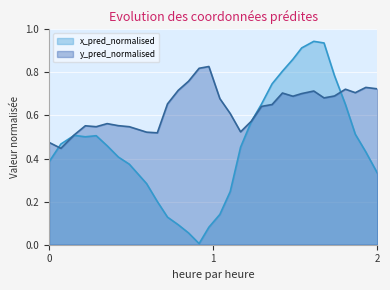

How many lines are shown in the chart?

2